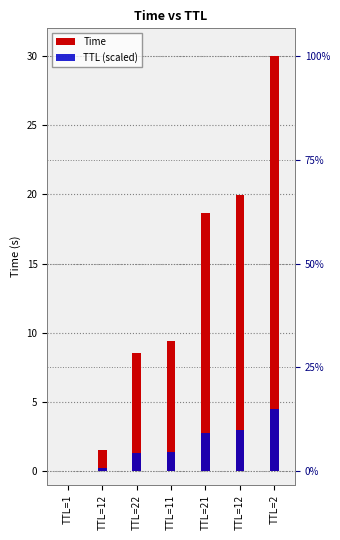

List the series in order of their overall mean, lowest first.

TTL (scaled), Time